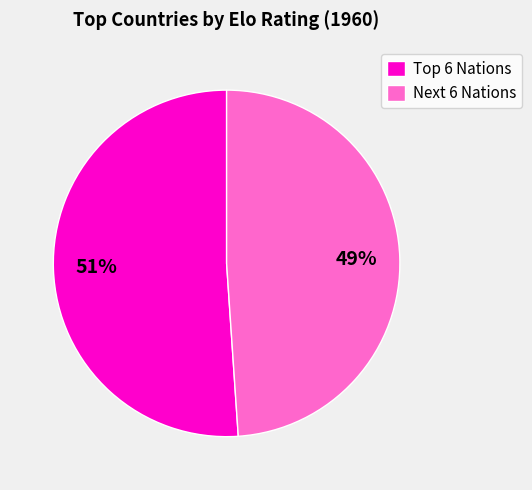

Which category has the biggest portion of the pie?

Top 6 Nations